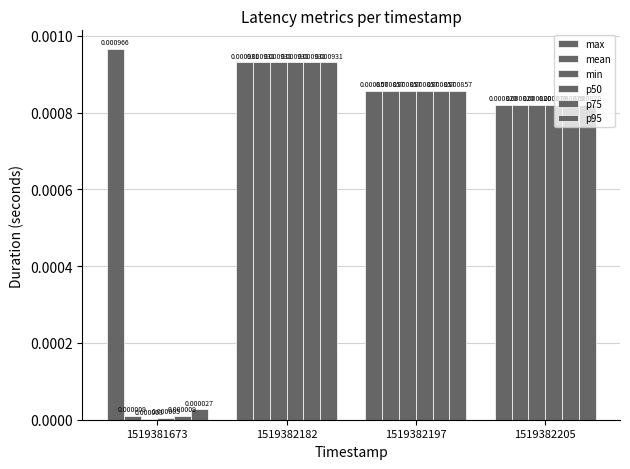

Which series changed the most between 1519382182 and 1519382205?

max